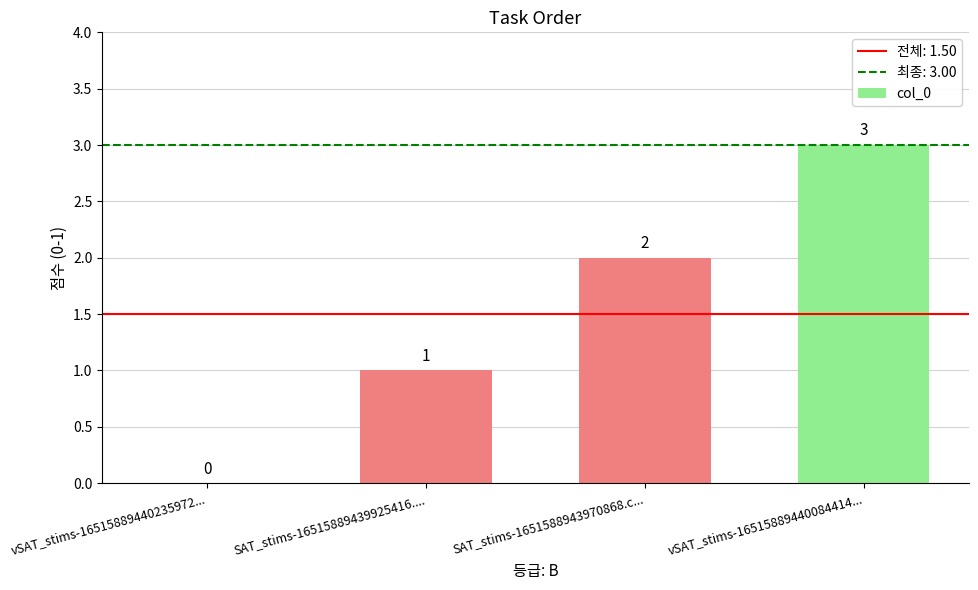

The value at SAT_stims-16515889439925416.... is 1. True or false?

True